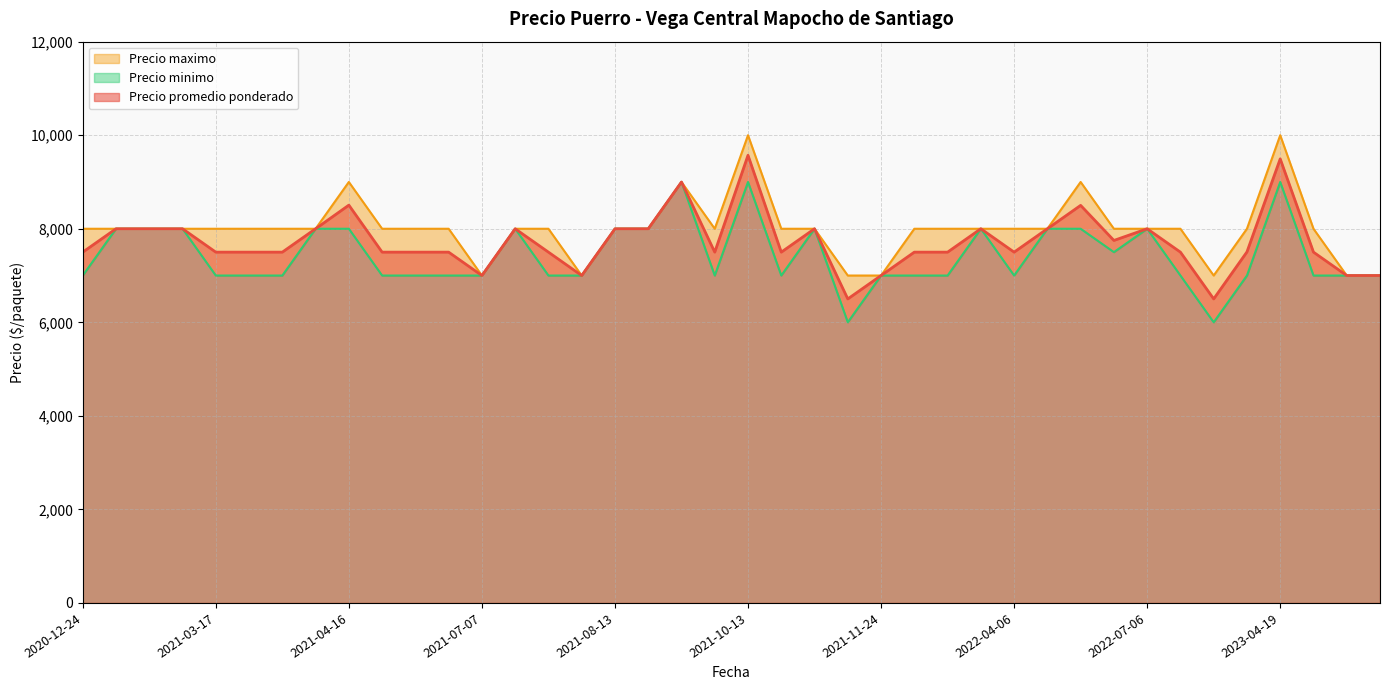

Reading left to right, extract all data points from this chart.

Precio promedio ponderado: 7500	8000	8000	8000	7500	7500	7500	8000	8505	7500	7500	7500	7000	8000	7500	7000	8000	8000	9000	7500	9571	7500	8000	6500	7000	7500	7500	8000	7500	8000	8500	7750	8000	7500	6500	7505	9494	7500	7000	7000
Precio minimo: 7000	8000	8000	8000	7000	7000	7000	8000	8000	7000	7000	7000	7000	8000	7000	7000	8000	8000	9000	7000	9000	7000	8000	6000	7000	7000	7000	8000	7000	8000	8000	7500	8000	7000	6000	7000	9000	7000	7000	7000
Precio maximo: 8000	8000	8000	8000	8000	8000	8000	8000	9000	8000	8000	8000	7000	8000	8000	7000	8000	8000	9000	8000	10000	8000	8000	7000	7000	8000	8000	8000	8000	8000	9000	8000	8000	8000	7000	8000	10000	8000	7000	7000